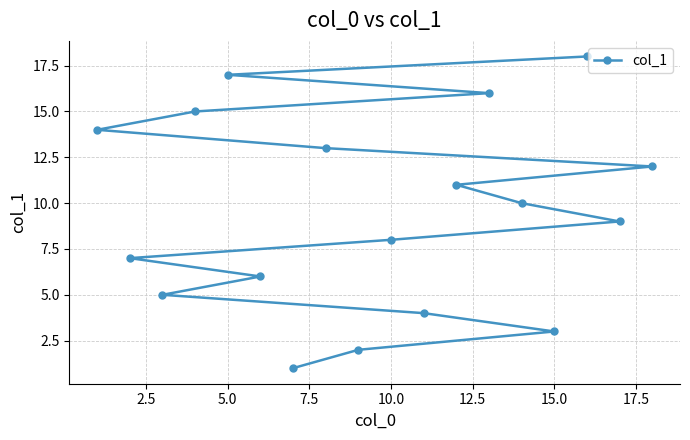

What is the maximum value shown in the chart?

18